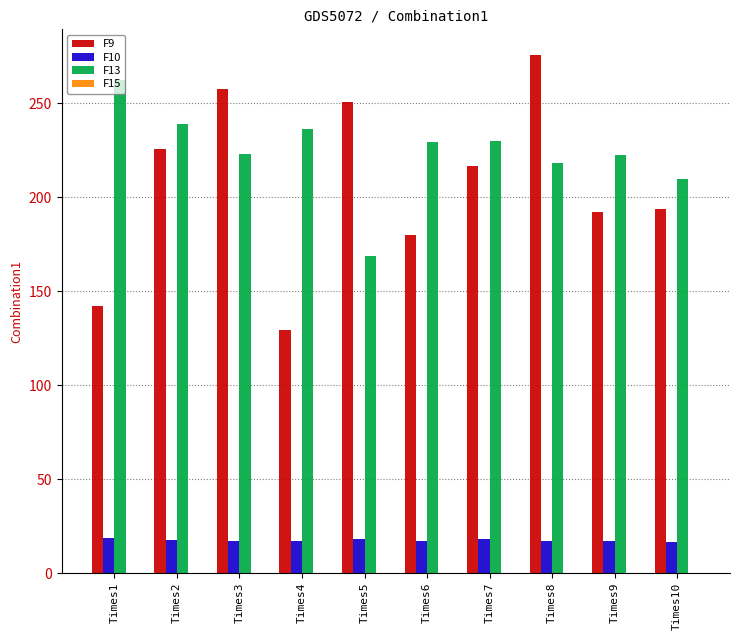

Which series changed the most between Times5 and Times10?

F9